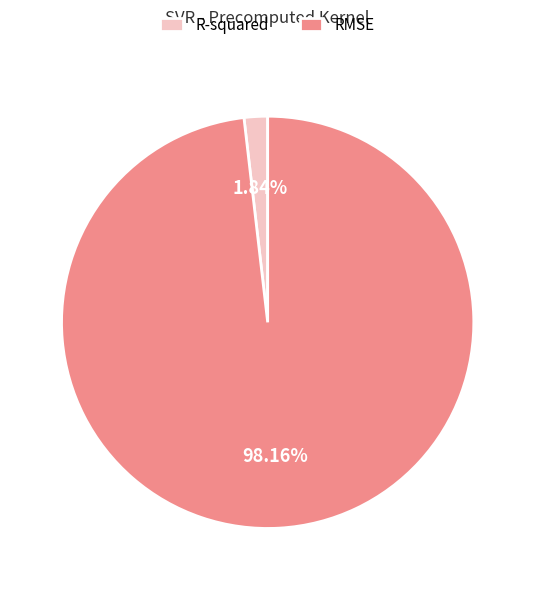

Which slice is the largest?

RMSE